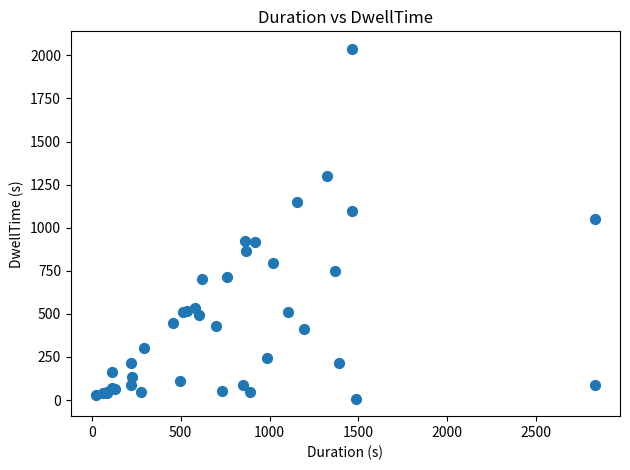

What Y value in the scatter plot is closest to 1023?

1053